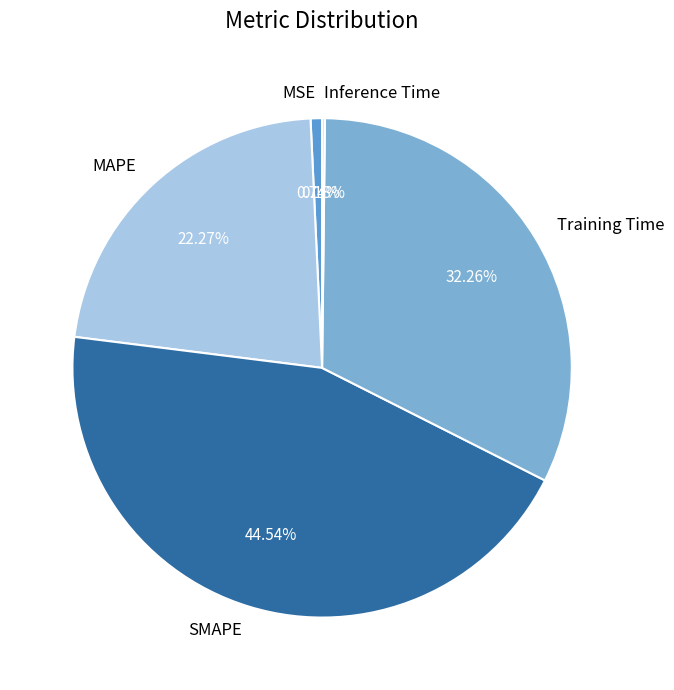

Approximately how many times larger is the value at MAPE compared to SMAPE?

0.5